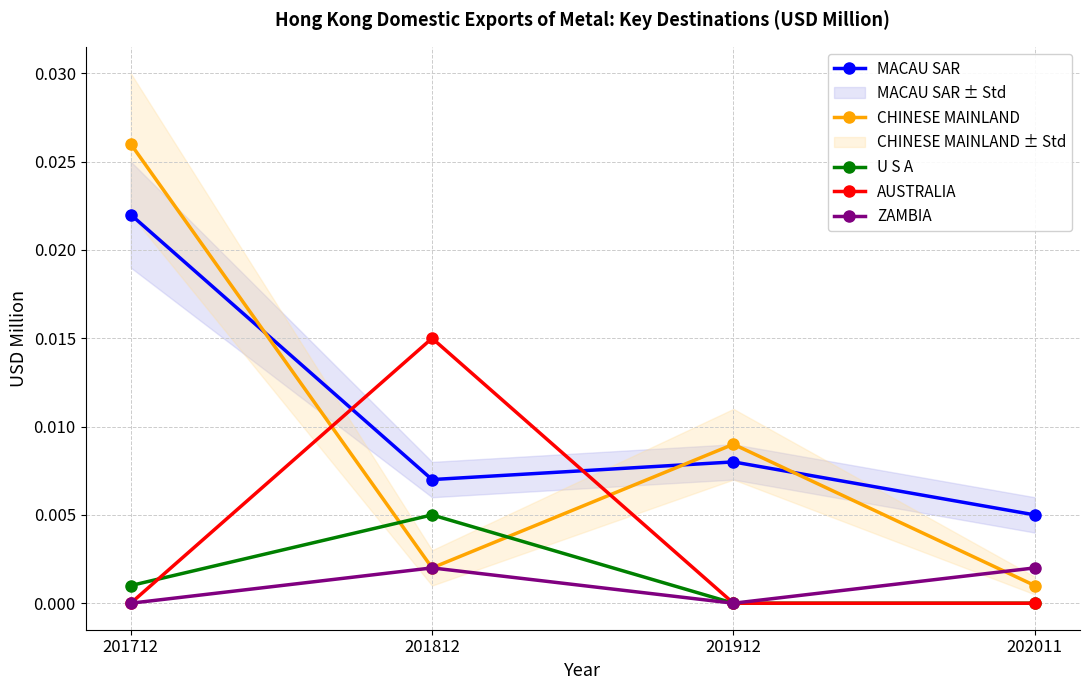

Where is the first local maximum for U S A?

201812